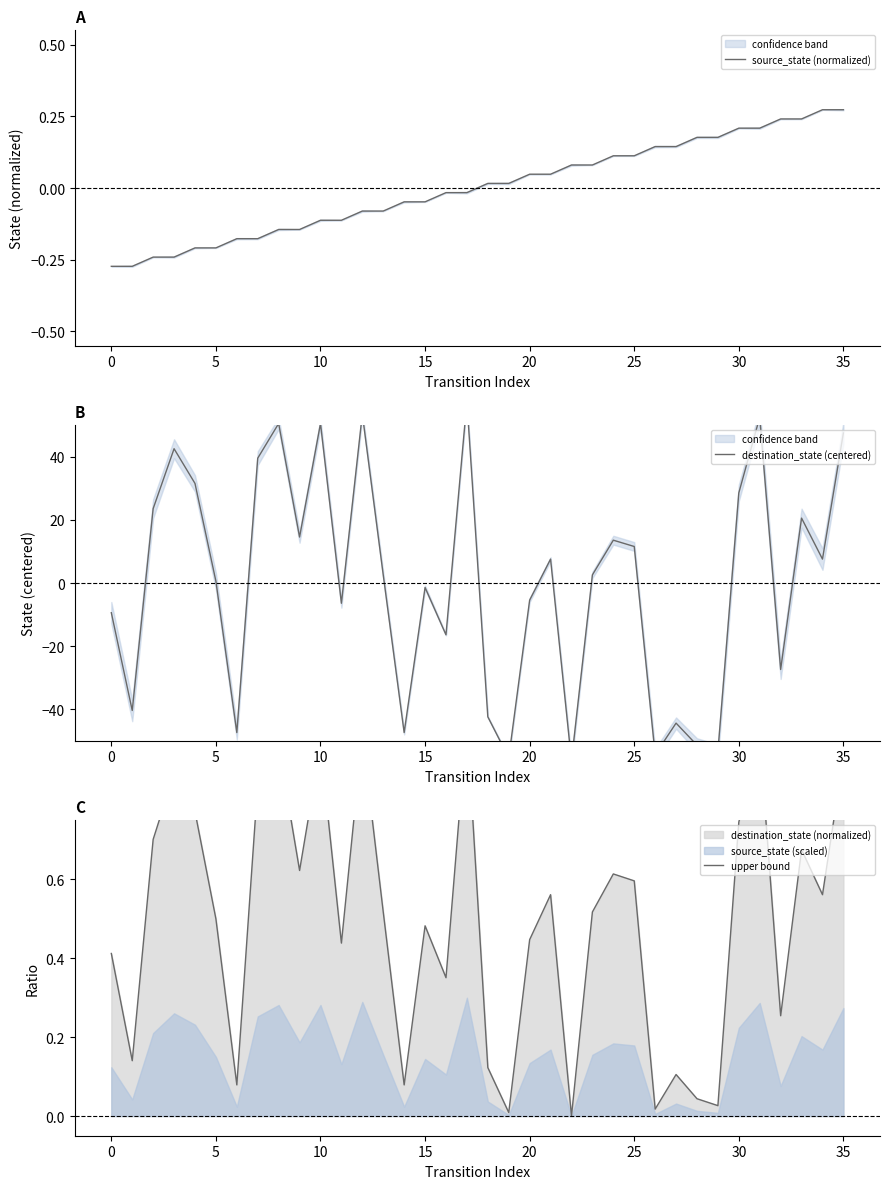

How many positive values does the destination_state (centered) series have?

20